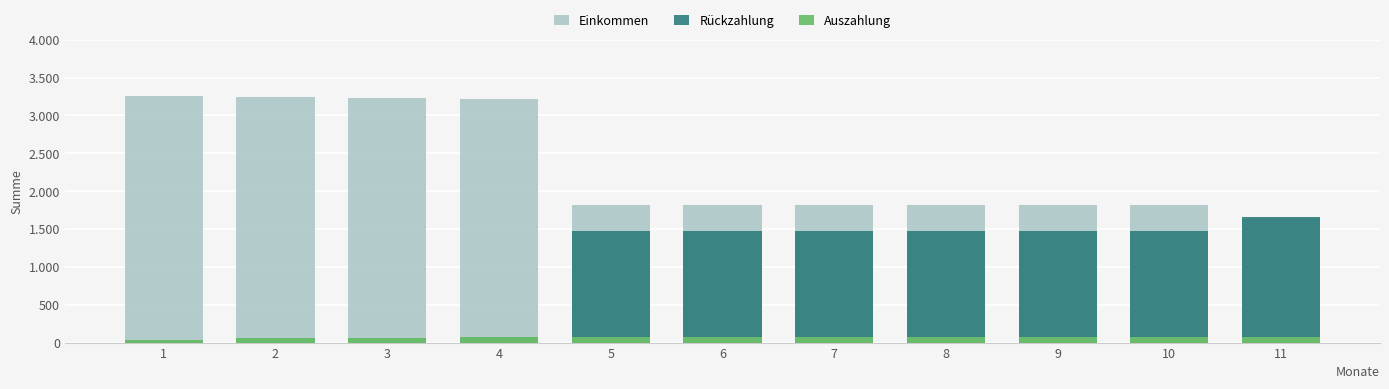

Reading left to right, what are all the values shown in this chart?

Einkommen: 1=3254	2=3237	3=3226	4=3216	5=1820	6=1820	7=1820	8=1819	9=1818	10=1818	11=1630
Rückzahlung: 1=38	2=55	3=66	4=76	5=1472	6=1472	7=1472	8=1473	9=1474	10=1474	11=1662
Auszahlung: 1=38	2=55	3=66	4=76	5=76	6=76	7=76	8=77	9=78	10=78	11=78